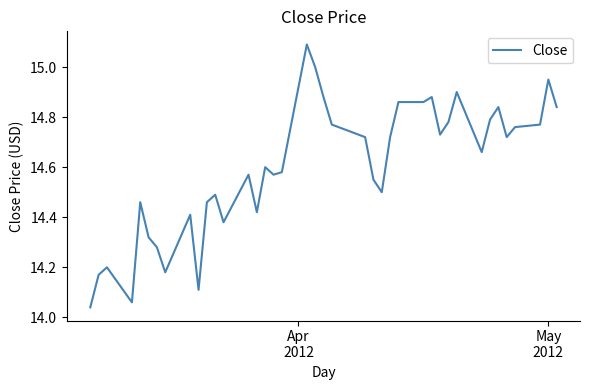

What is the sum of all values?

583.9